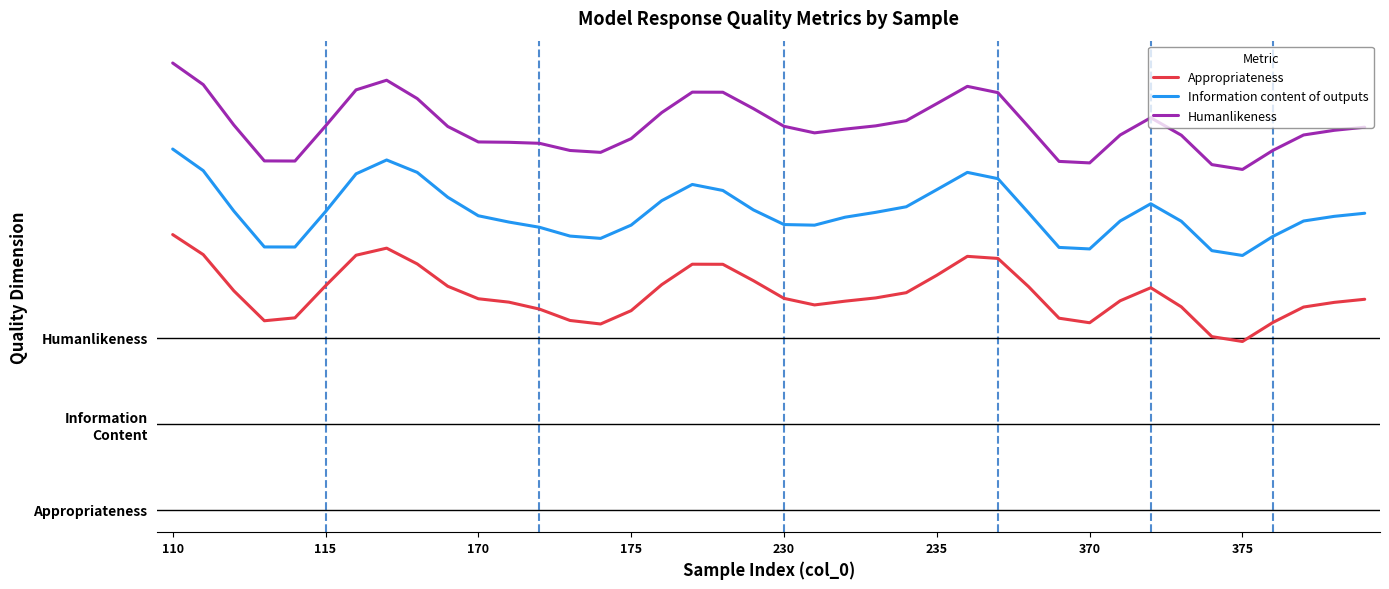

What are all the series names shown in the legend?

Appropriateness, Information content of outputs, Humanlikeness